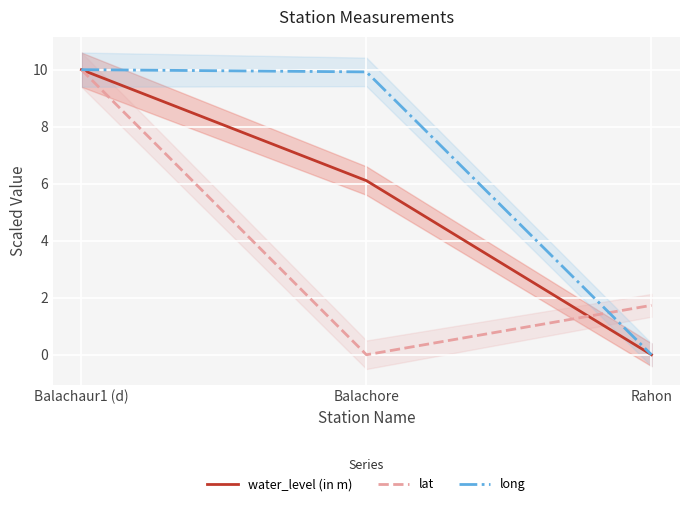

Does the chart display data point markers on the line(s)?

No